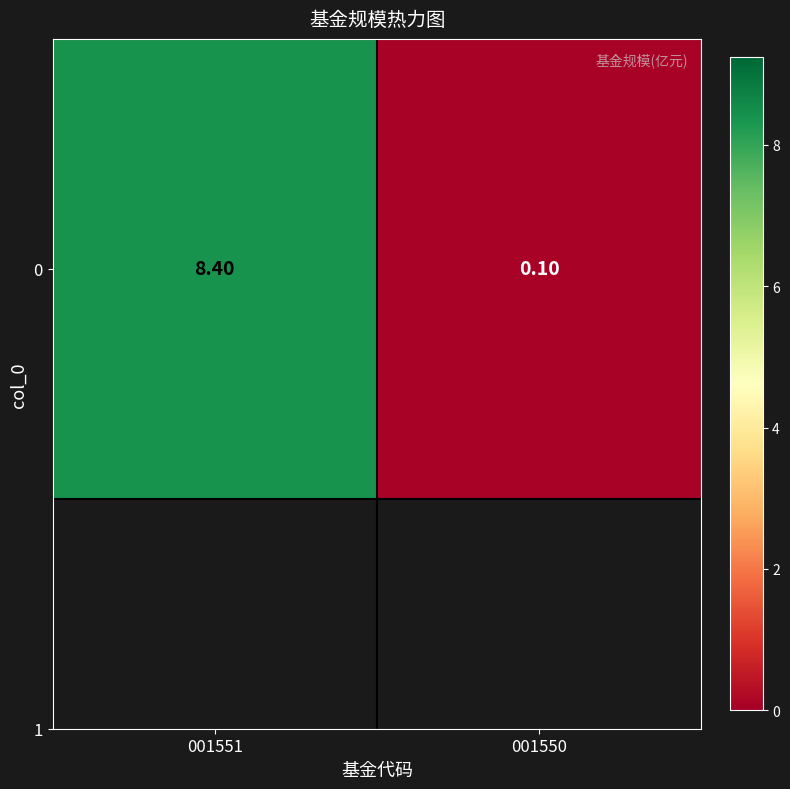

What is the difference between the maximum and minimum values?

8.3